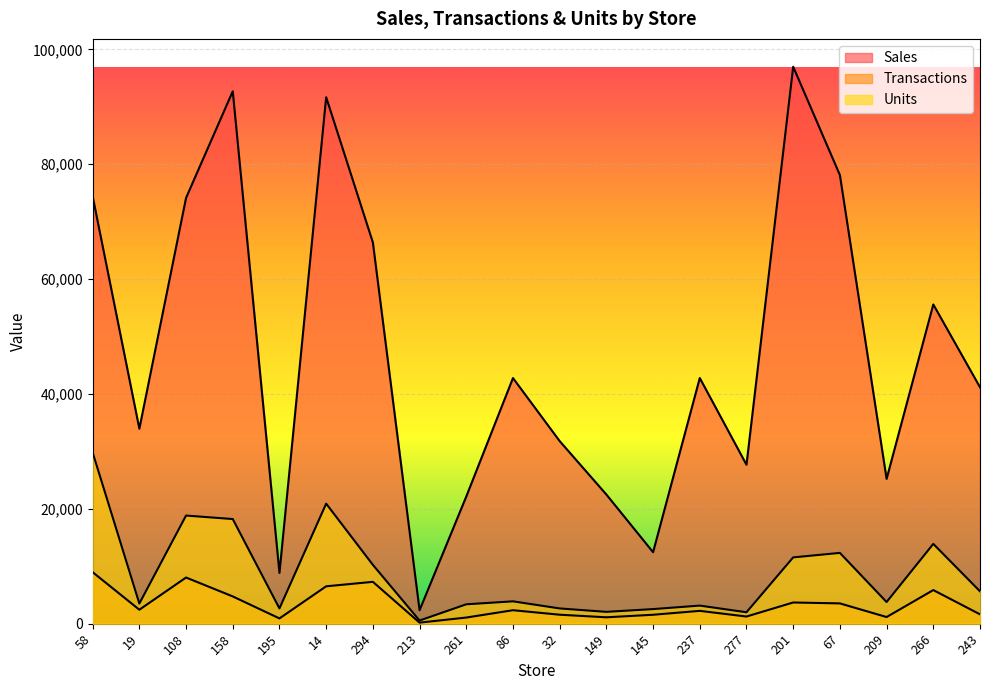

Reading left to right, list all the values displayed in this chart.

Sales: 74408	33946	74133	92695	8838	91659	66384	2345	22136	42765	31786	22486	12446	42770	27674	96970	78105	25208	55580	41165
Transactions: 8965	2430	8036	4744	915	6505	7285	182	1067	2345	1561	1111	1553	2232	1245	3690	3531	1155	5851	1629
Units: 29805	3505	18826	18216	2651	20898	10243	545	3374	3889	2652	2058	2539	3147	1987	11542	12323	3768	13890	5635